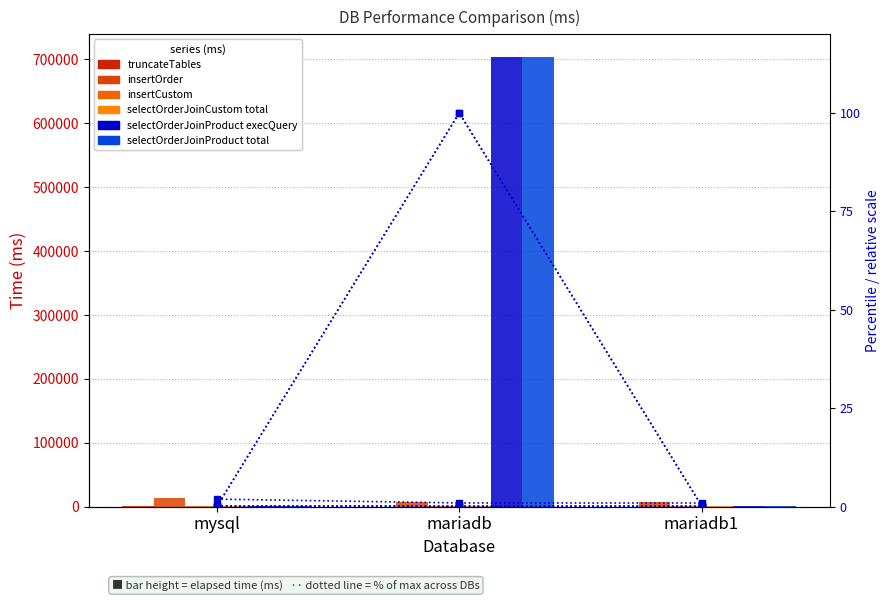

The value of selectOrderJoinCustom total at mysql is 1733.3. True or false?

False